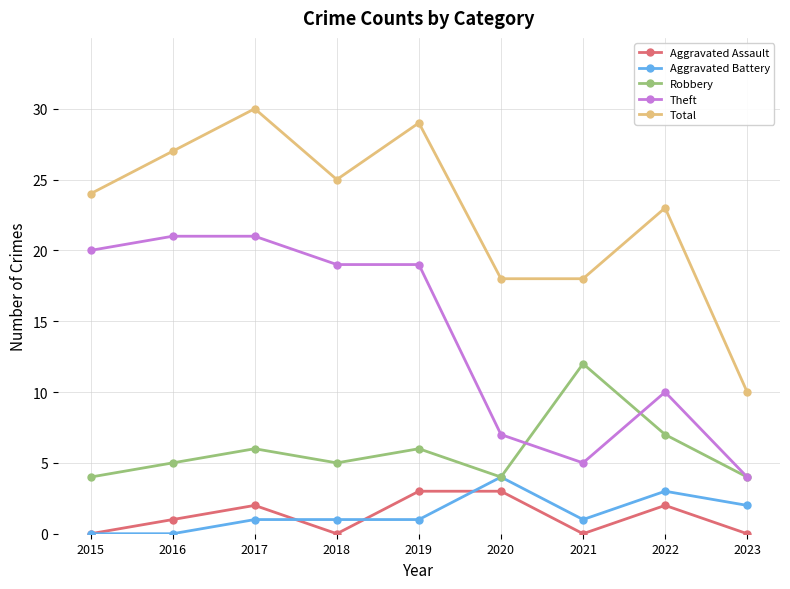

How many Aggravated Battery values are between 1 and 2?

5